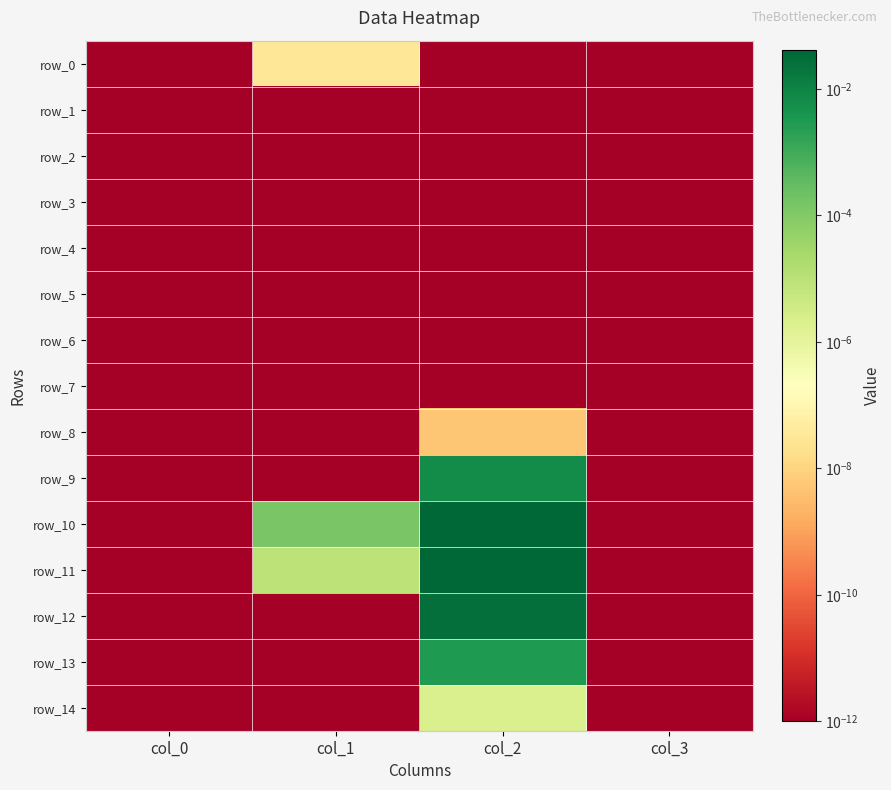

List the labels in order of row_8 value, largest first.

col_2, col_0, col_1, col_3